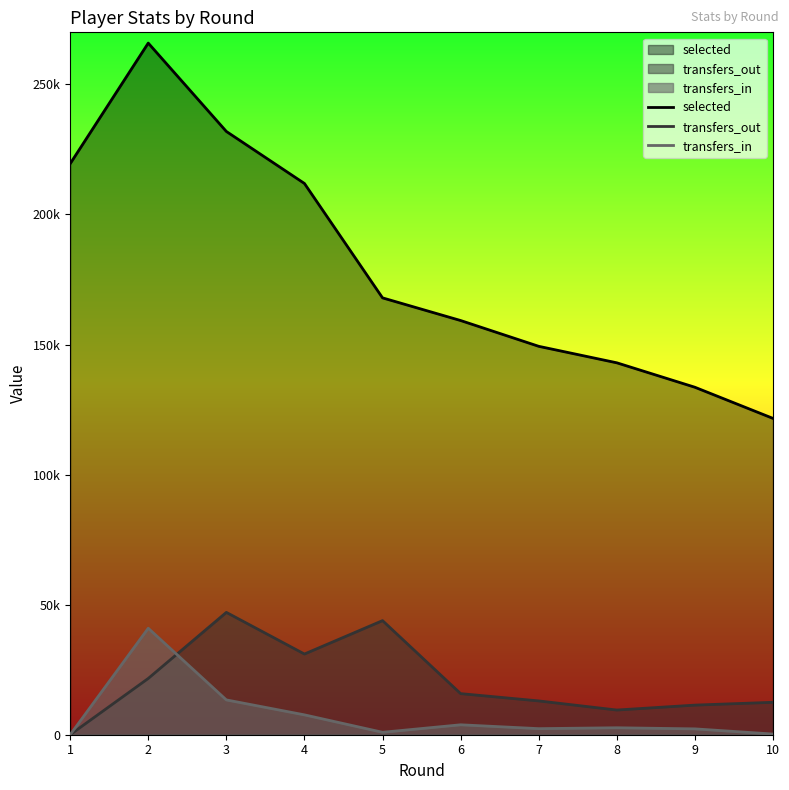

How many distinct data groups are displayed?

3